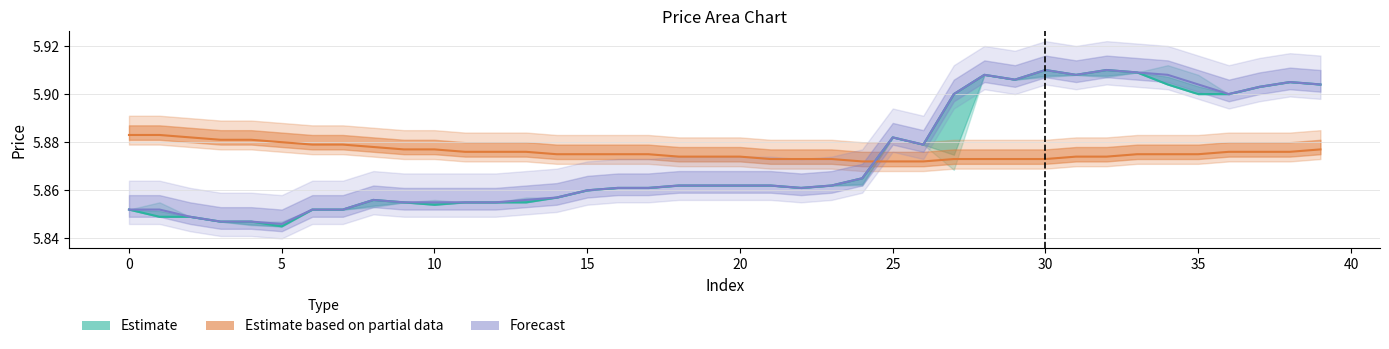

What is the value of the high point at the 21st from the left?

5.8